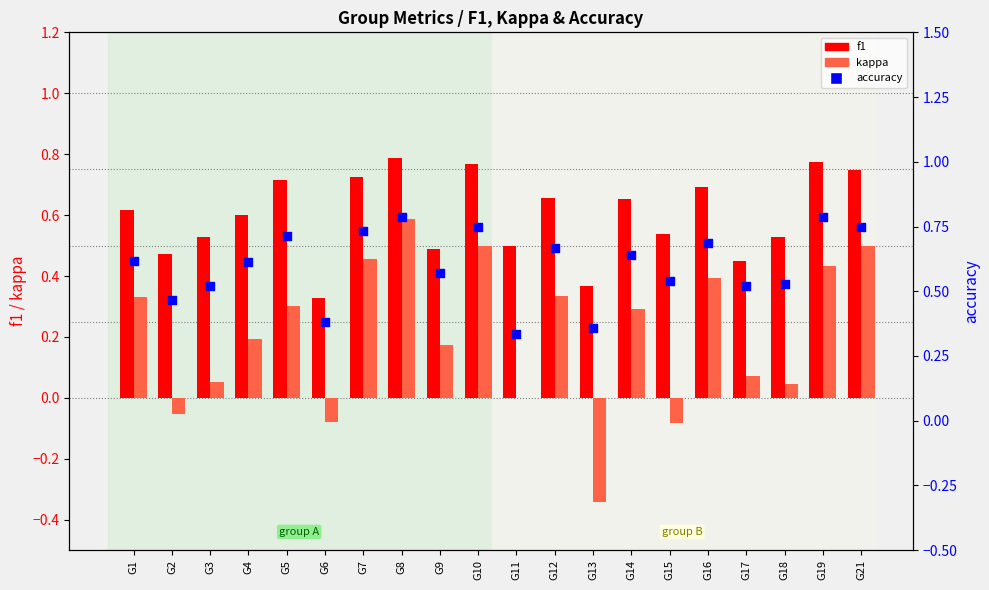

At which category is the sum across all series the highest?

G8